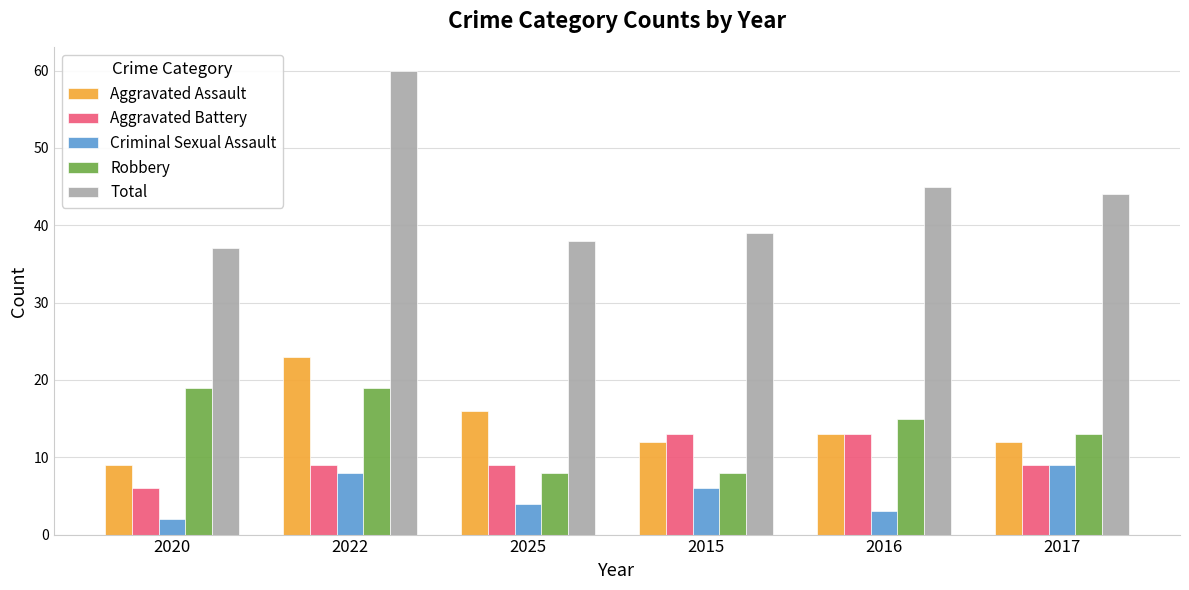

Is the value of Aggravated Battery at 2017 greater than the value of Total at 2015?

No